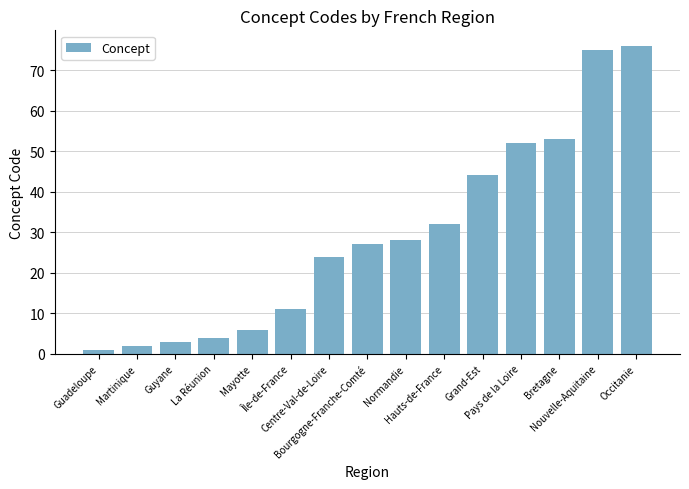

What is the change in value from Guadeloupe to Occitanie?

+75